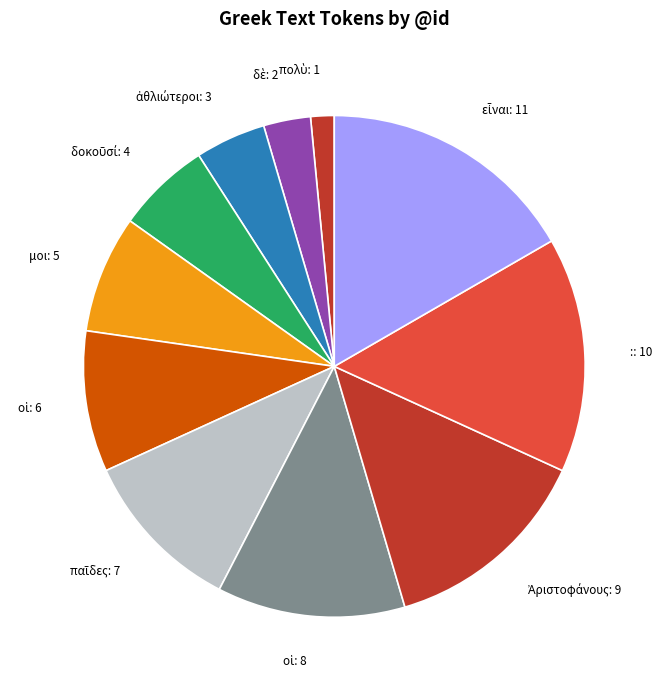

True or false: μοι: 5 accounts for 8% of the total.

True